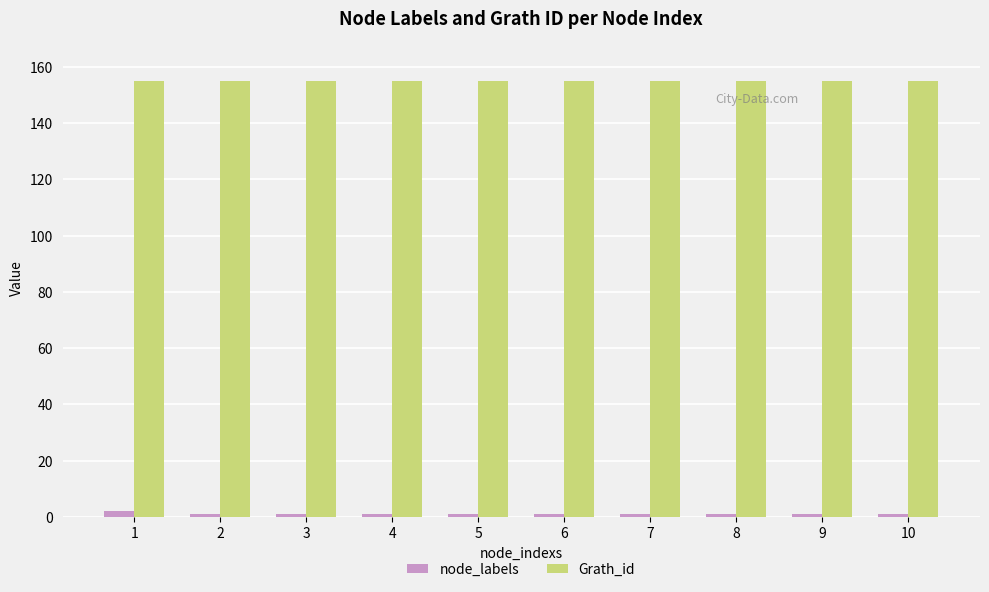

What are all the series names shown in the legend?

node_labels, Grath_id